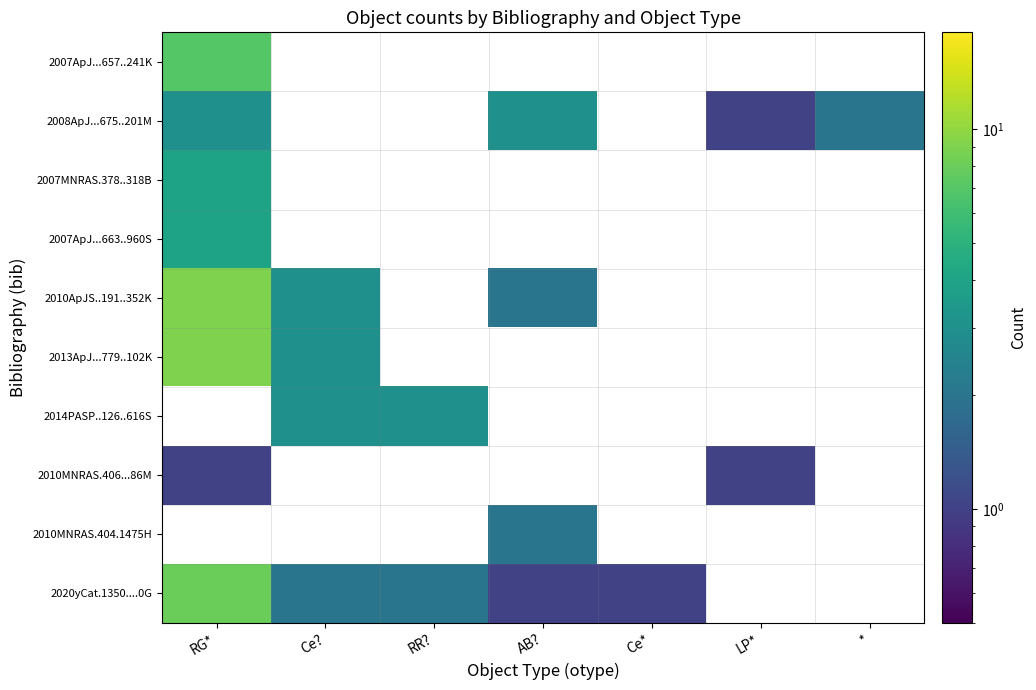

At which label does 2010MNRAS.404.1475H reach its peak?

RG*